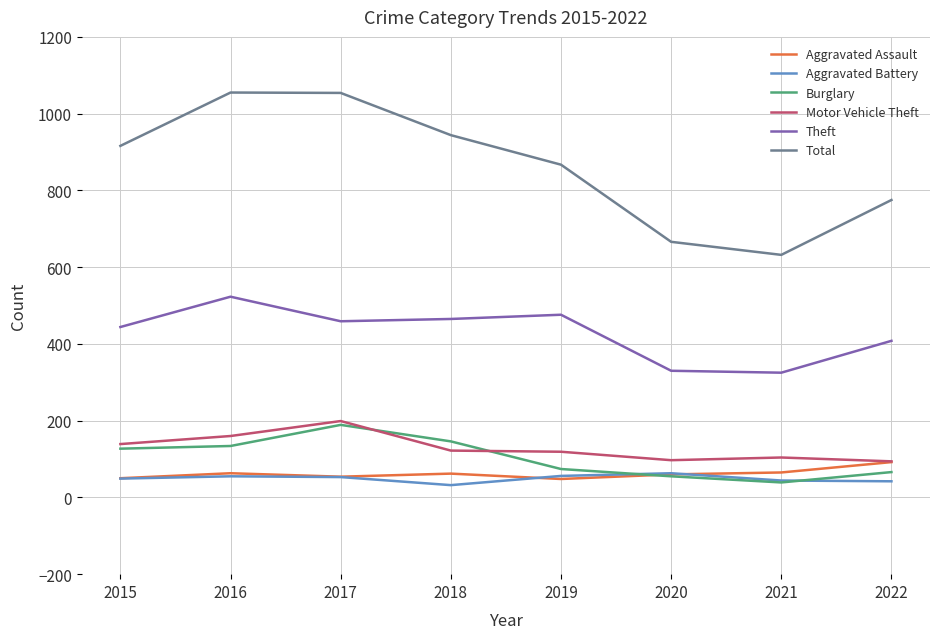

Is the value of Aggravated Battery at 2018 greater than the value of Theft at 2018?

No